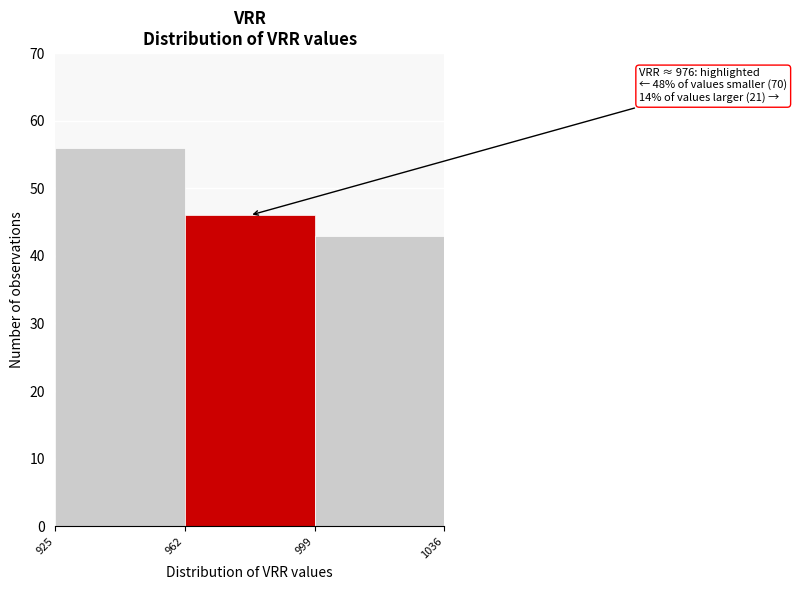

Over which range of the x-axis is the bar tallest?

925 to 962